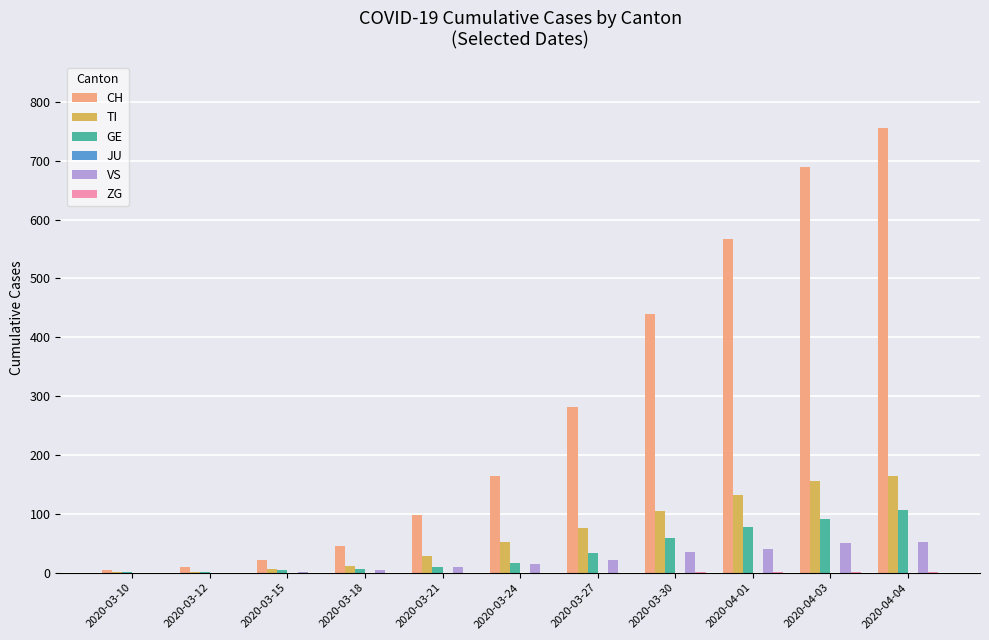

Count the number of data series in this chart.

5